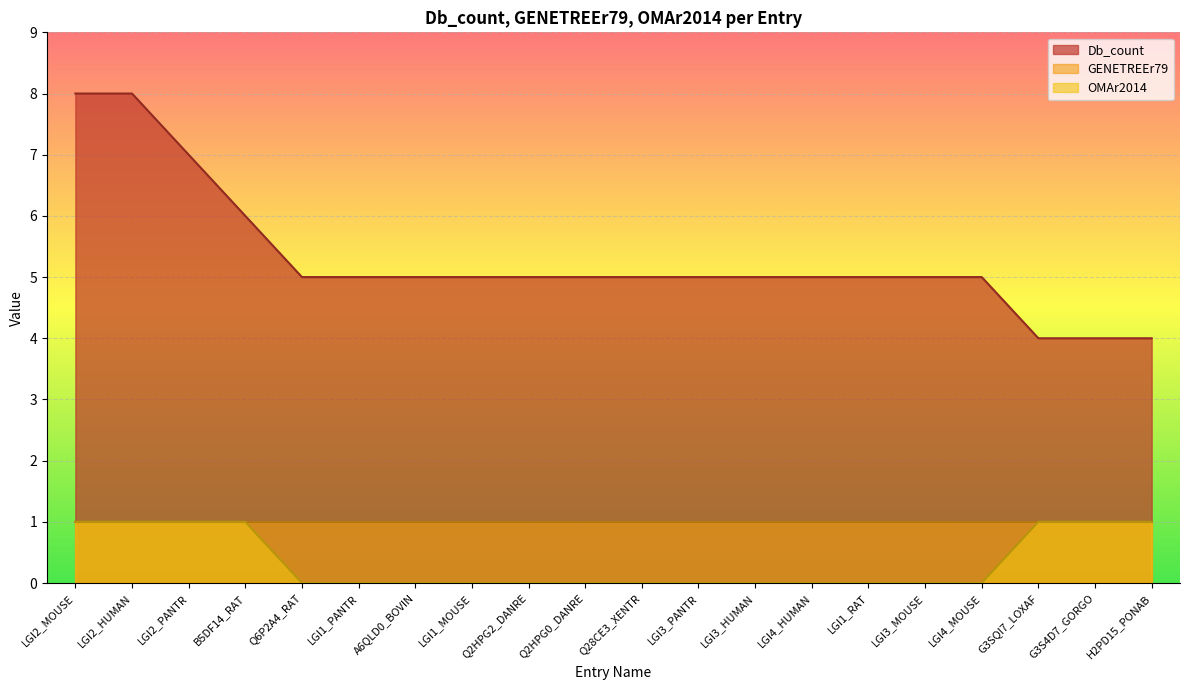

What is the spread (max minus min) of values at Q2HPG2_DANRE?

5